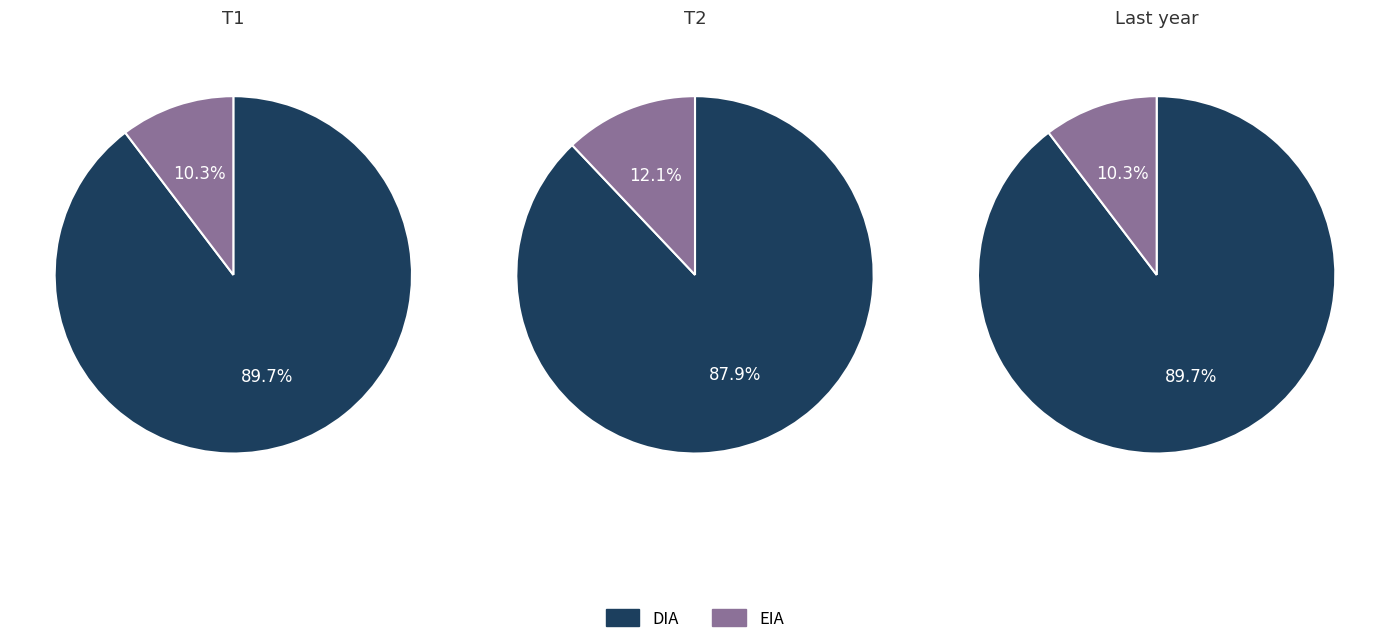

Is the sum of DIA and EIA greater than half?

Yes